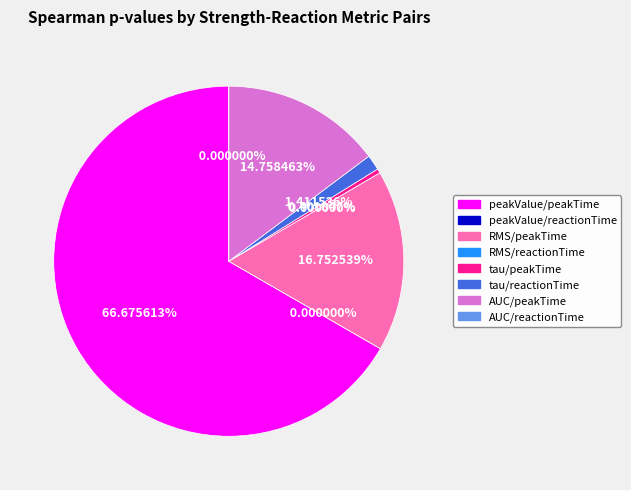

Which category has the smallest portion of the pie?

RMS/reactionTime